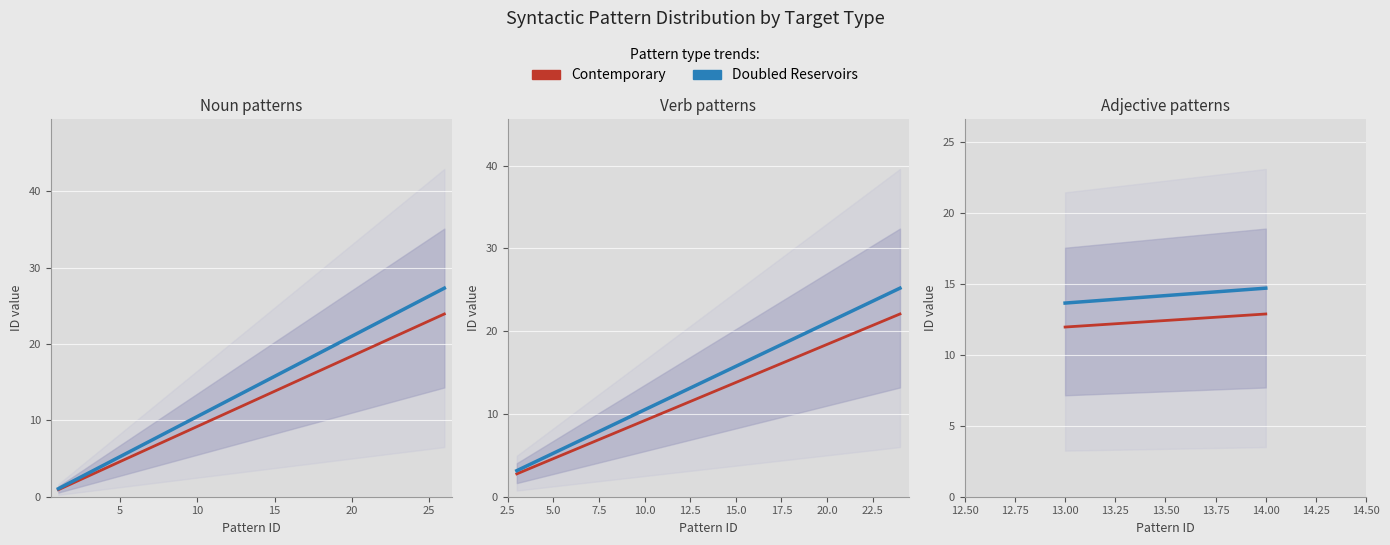

Count the number of categories in the chart.

2